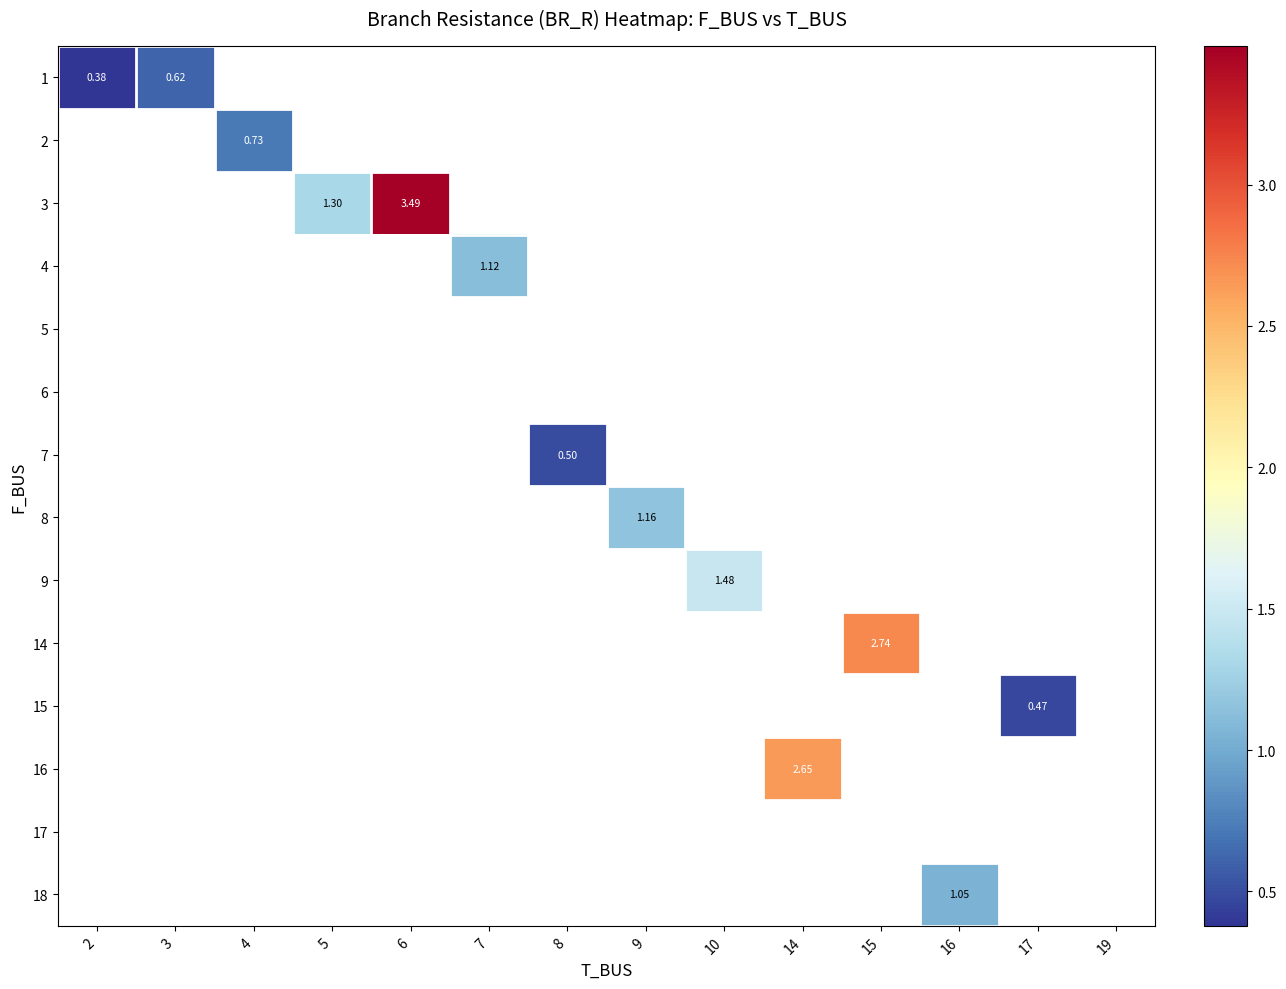

Which has a higher value, 19 or 6?

6